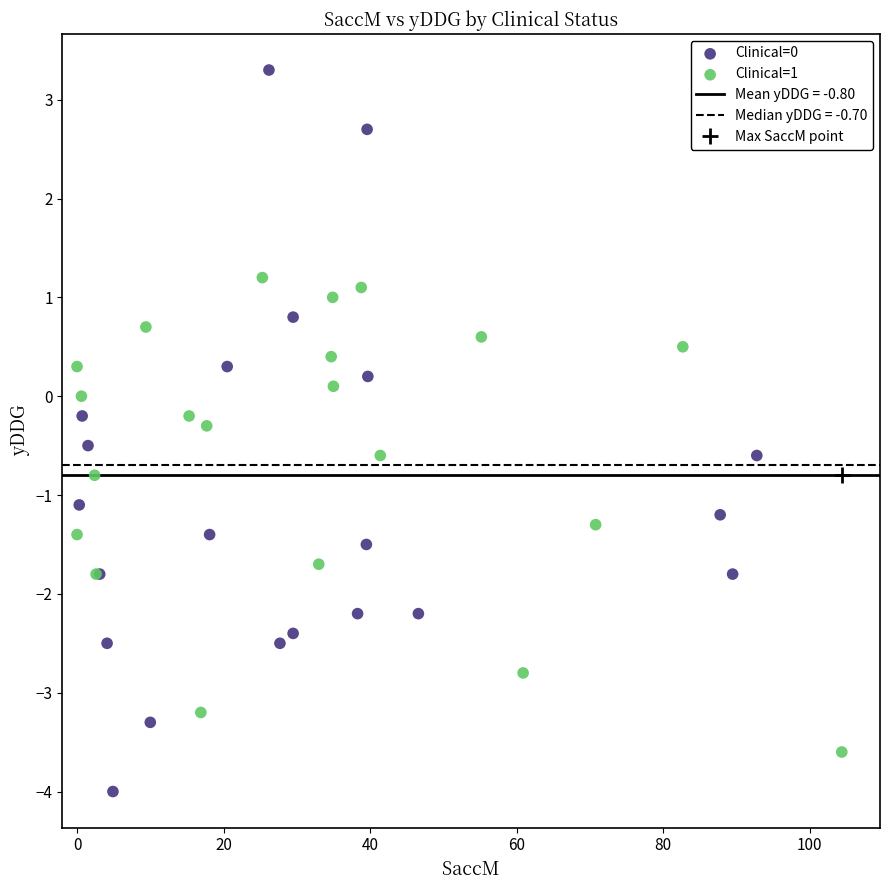

Which series reaches the minimum Y coordinate?

Clinical=0